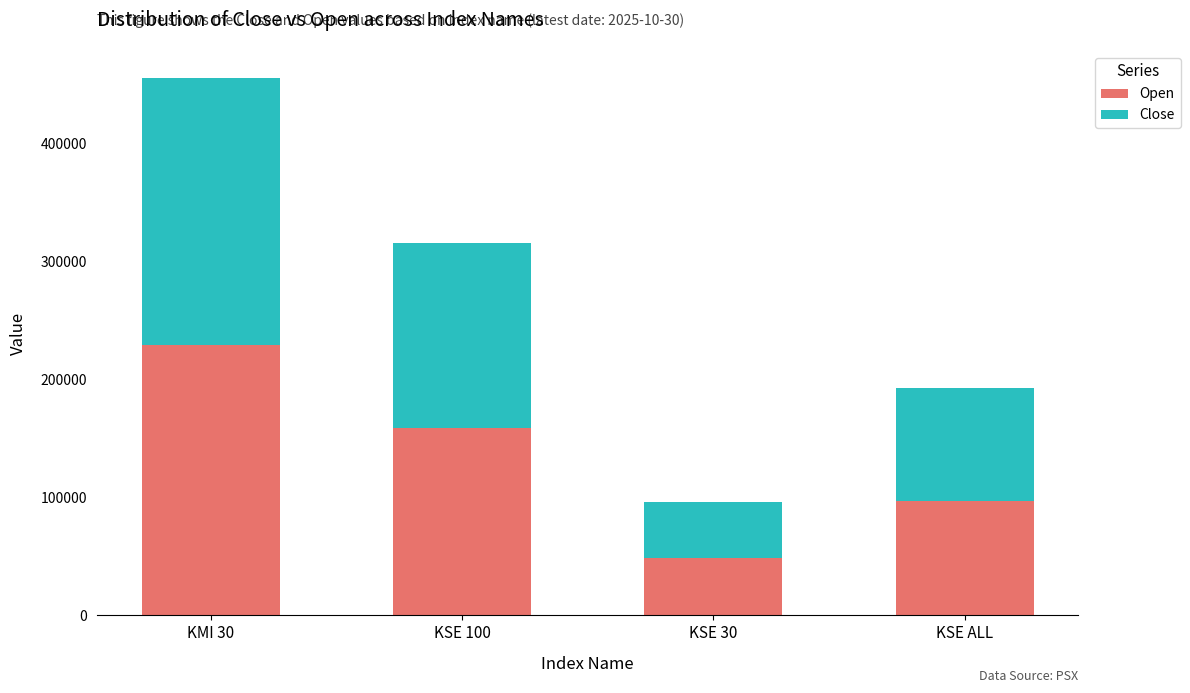

Are the bars grouped side by side (vs. stacked)?

No